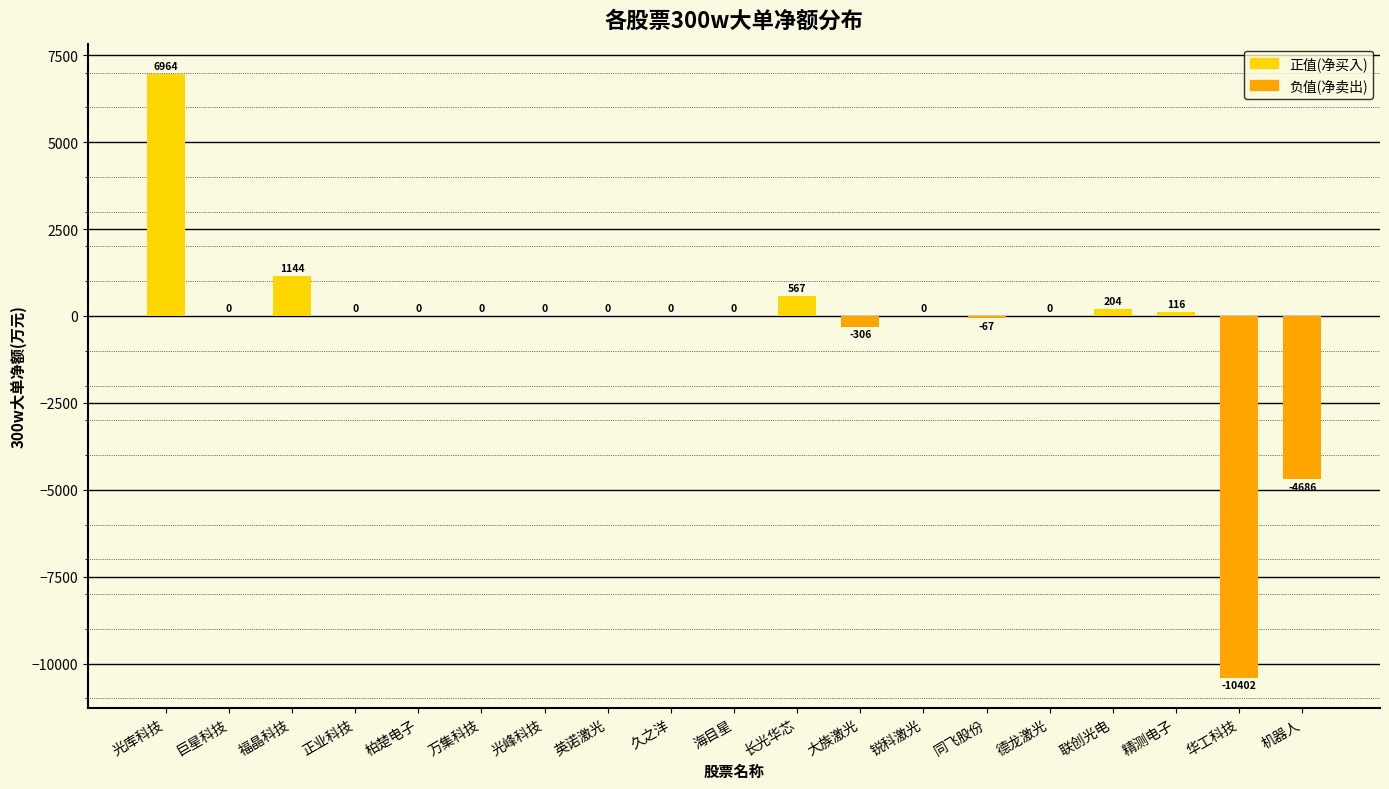

Is it true that the value at 长光华芯 is 567.2?

True